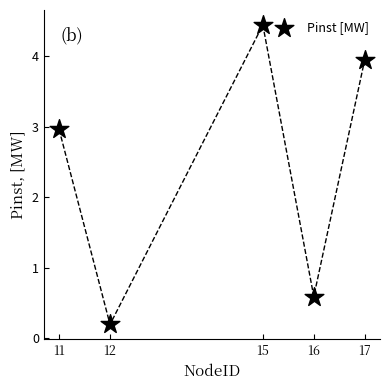

What is the range of X values (max minus min)?

6.0